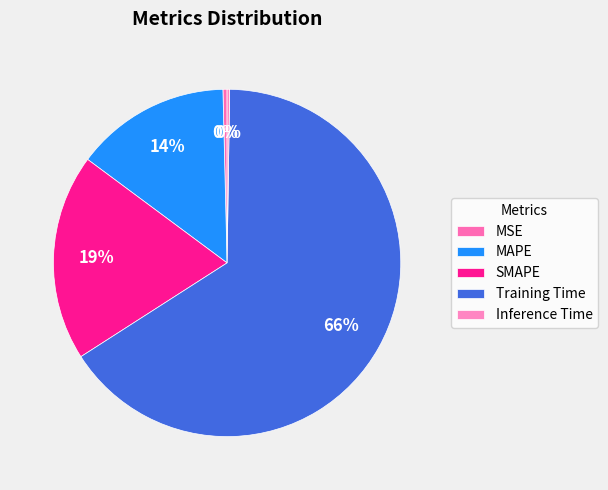

The SMAPE slice represents 31% of the pie. True or false?

False